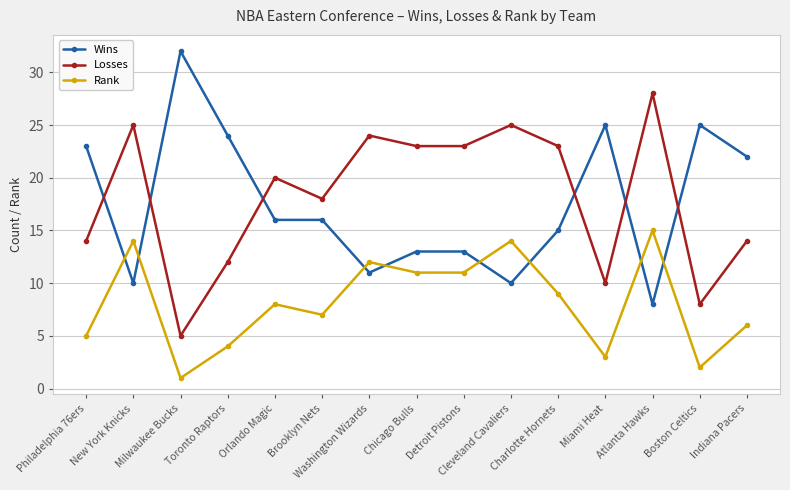

True or false: Wins has more than 1 interior local peaks.

True